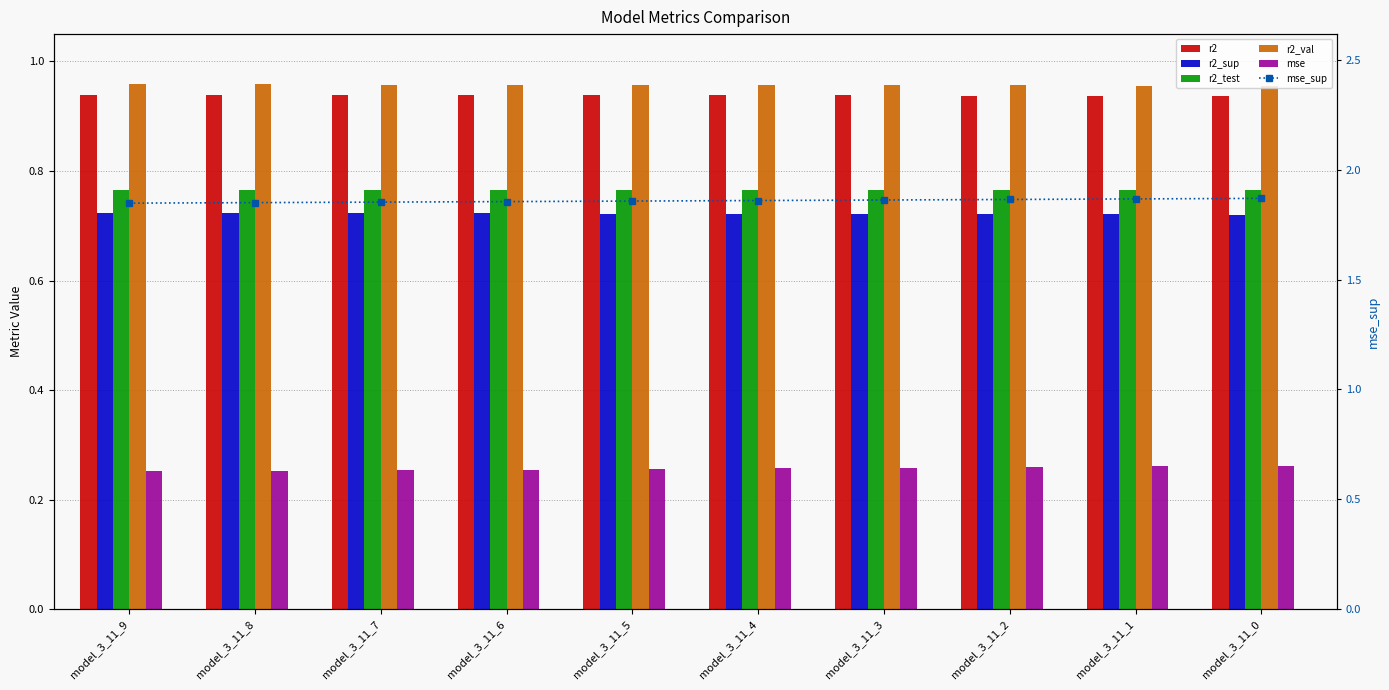

What is the sum of all r2_sup values?

7.2